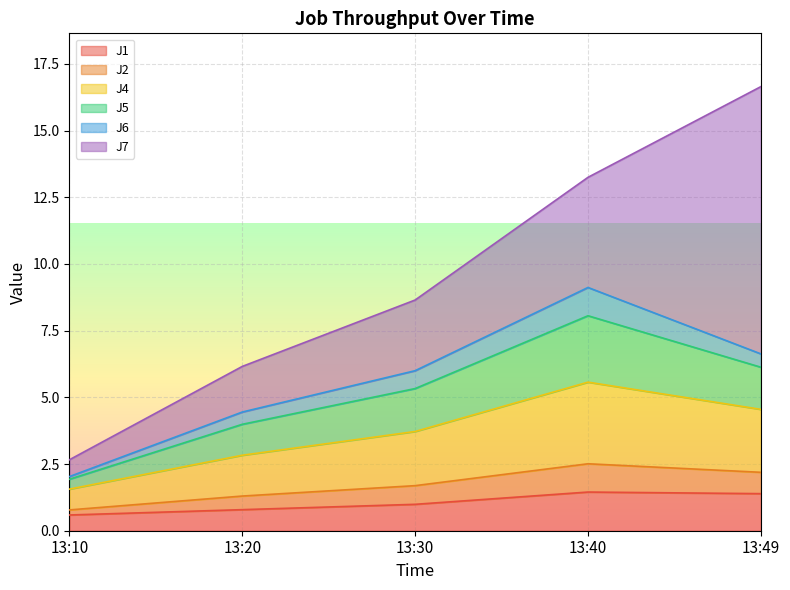

True or false: J4 and J1 cross at least once.

False